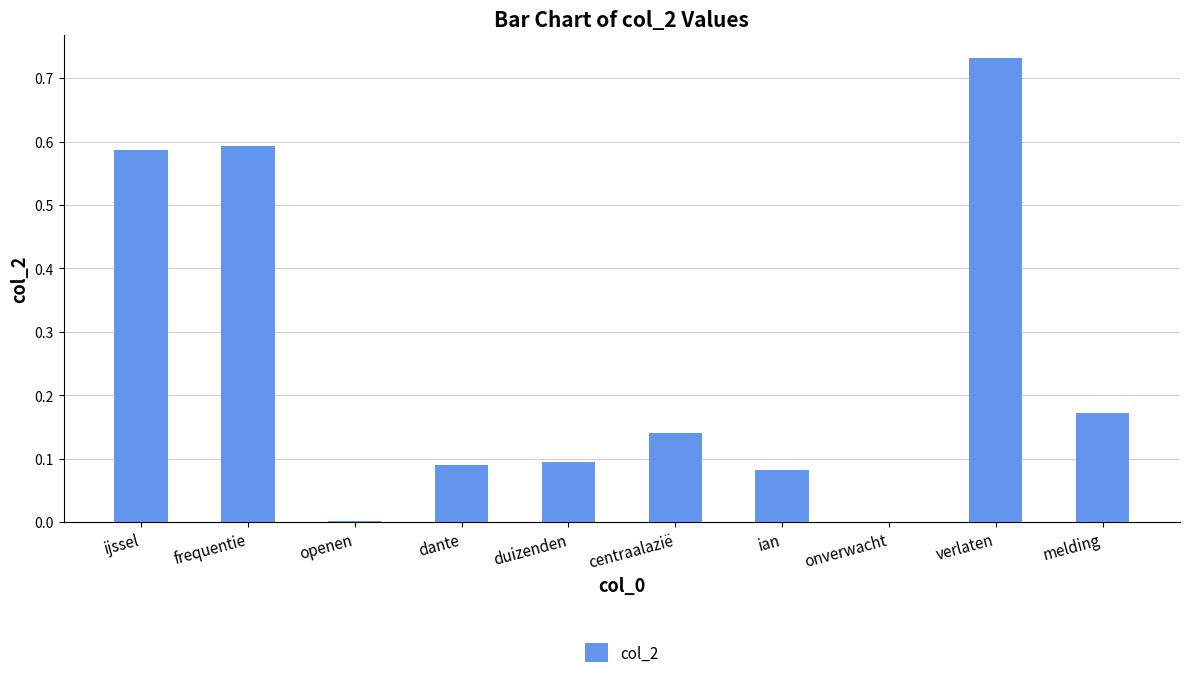

Which category has the highest value across all series?

verlaten